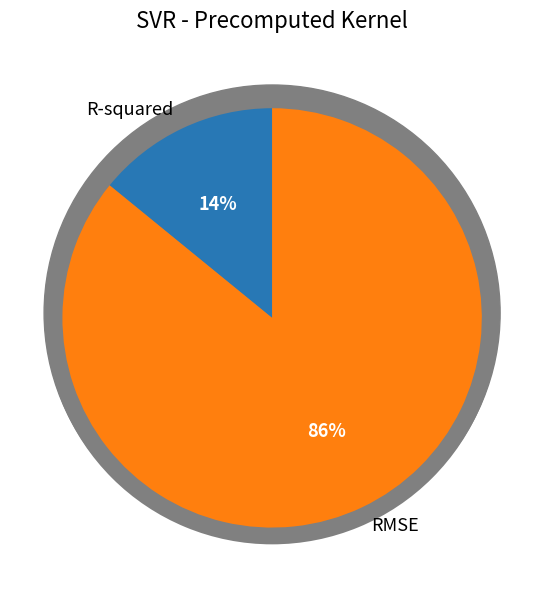

The RMSE slice represents 86% of the pie. True or false?

True